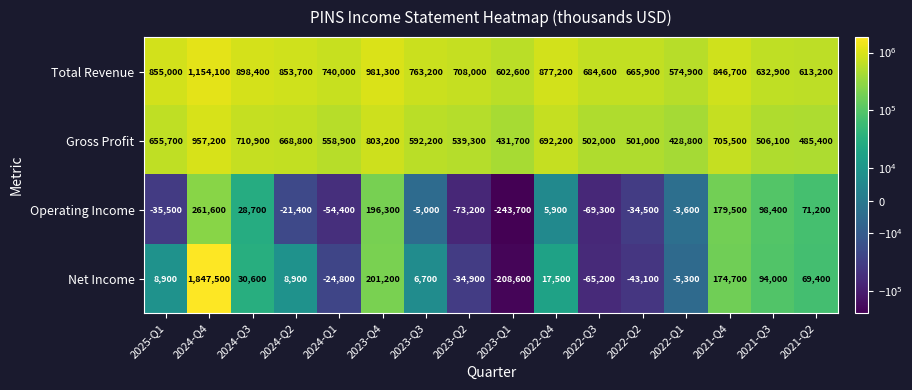

What is the difference between the Total Revenue values at 2023-Q3 and 2021-Q3?

130300